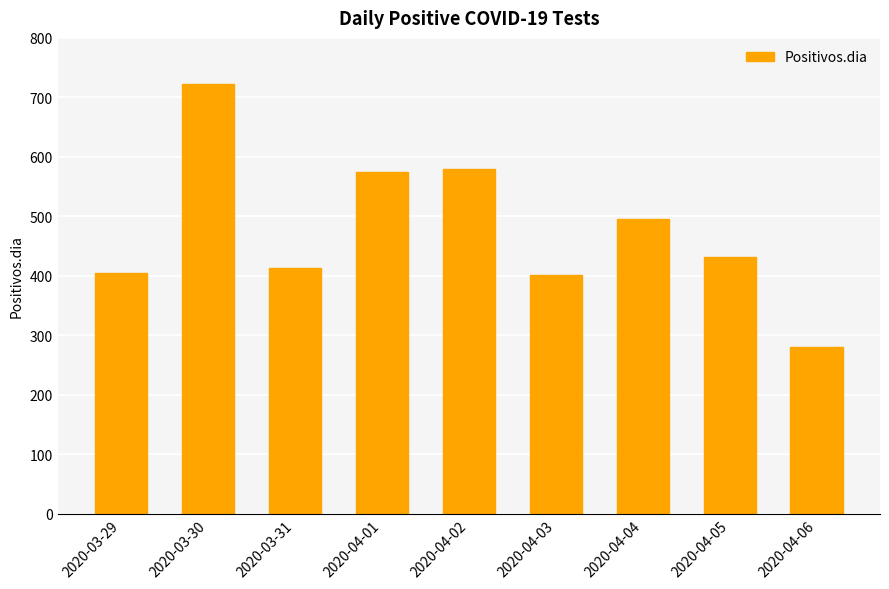

What is the change in value from 2020-04-03 to 2020-04-04?

+93